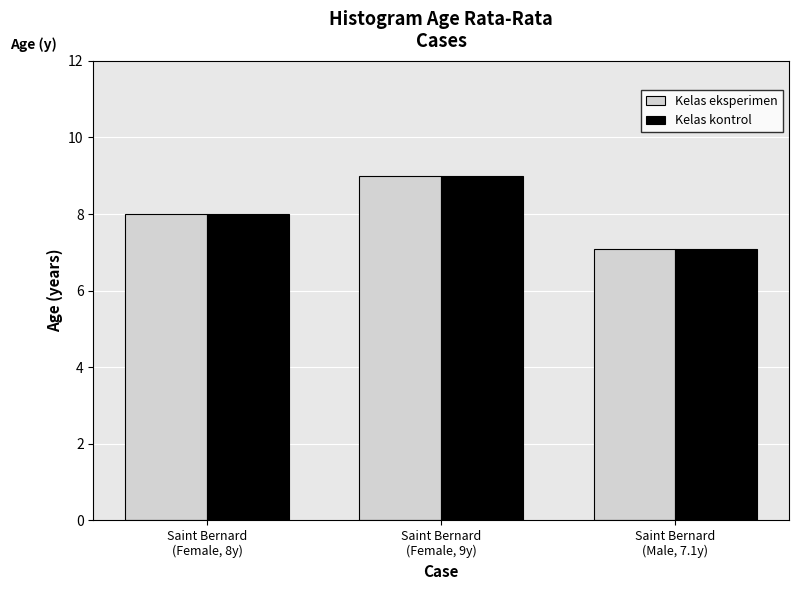

At which label is Kelas kontrol closest to 8?

Saint Bernard
(Female, 8y)